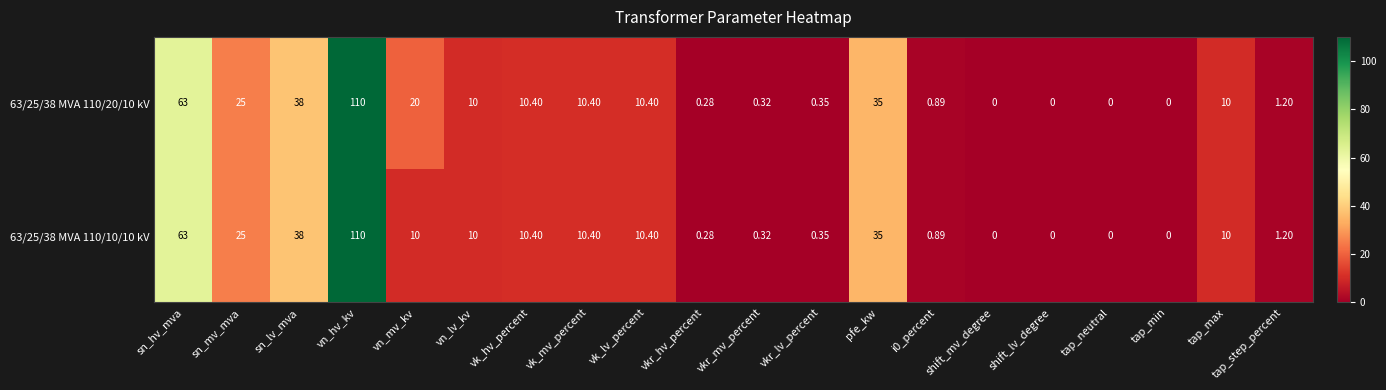

At which category is the sum across all series the highest?

vn_hv_kv